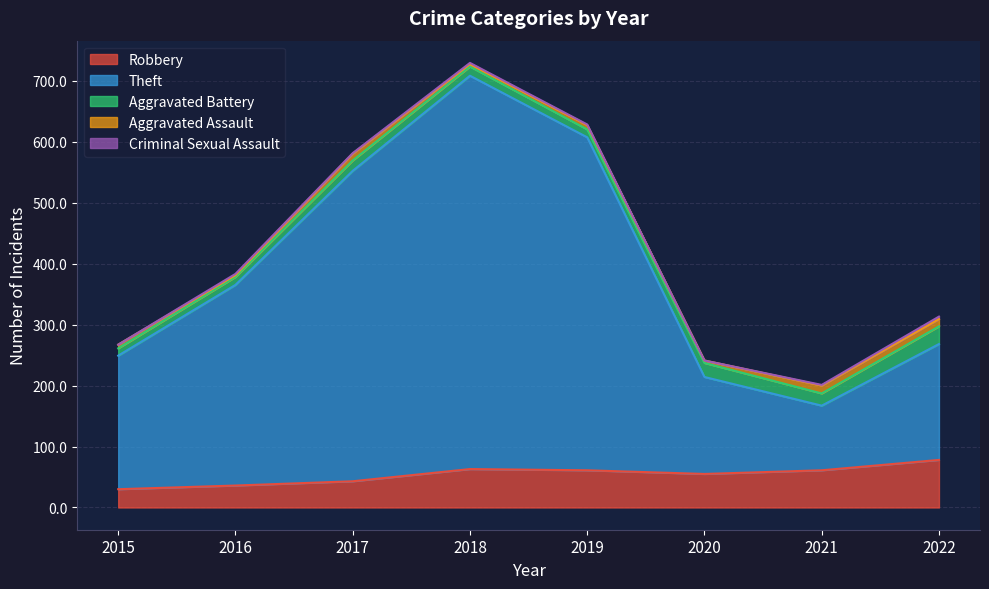

What is the average value of the Robbery series?

53